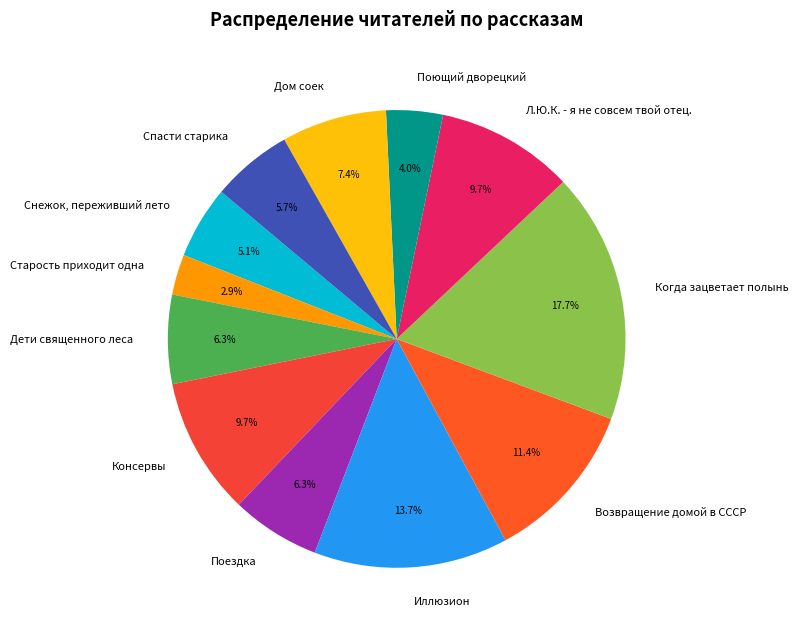

How many slices are in this pie chart?

12